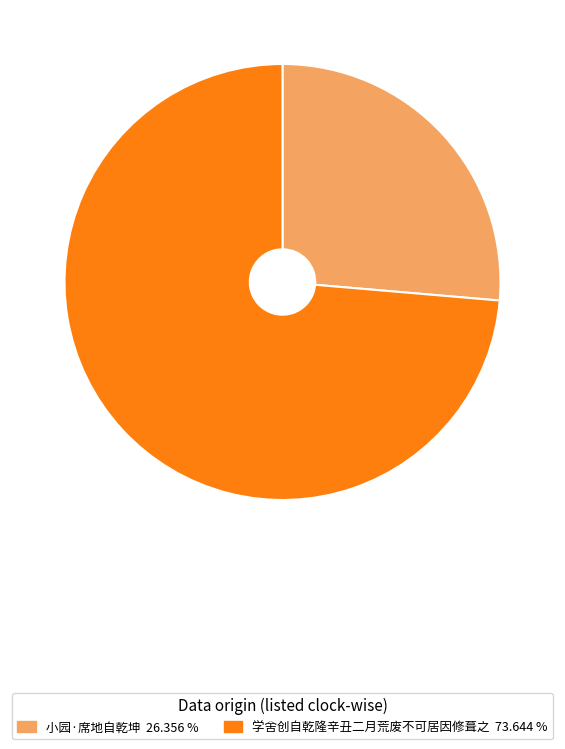

Is it true that 学舍创自乾隆辛丑二月荒废不可居因修葺之 is 74% of the pie?

True